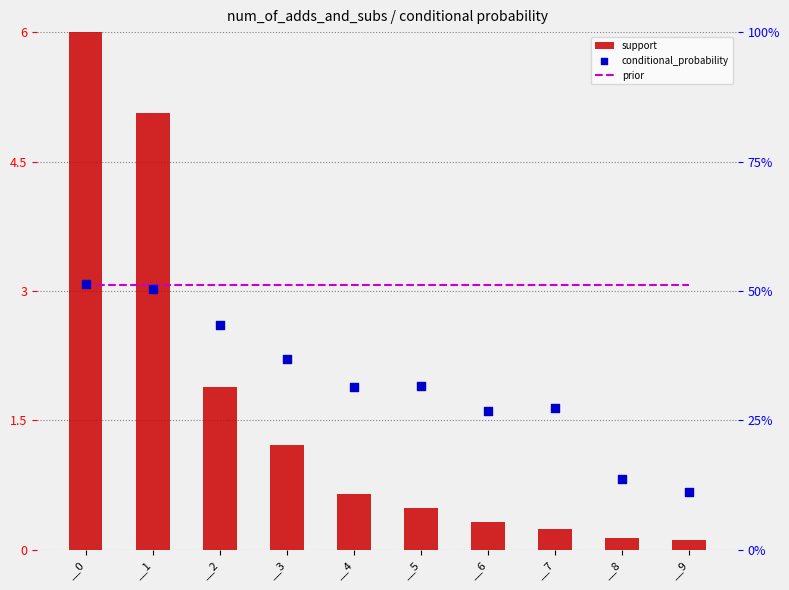

What is the total value across all series at __7?

1.0